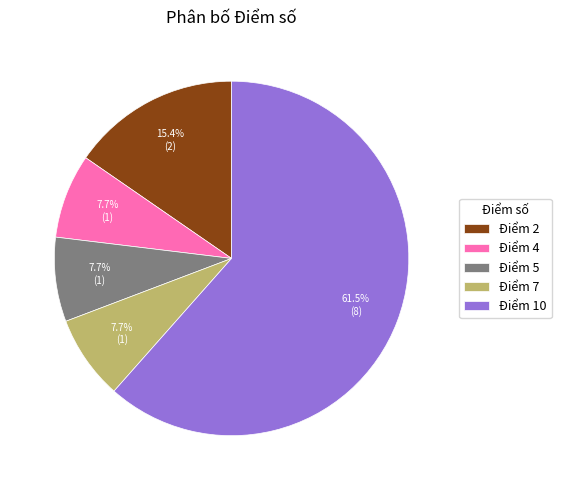

Which category has the biggest portion of the pie?

Điểm 10